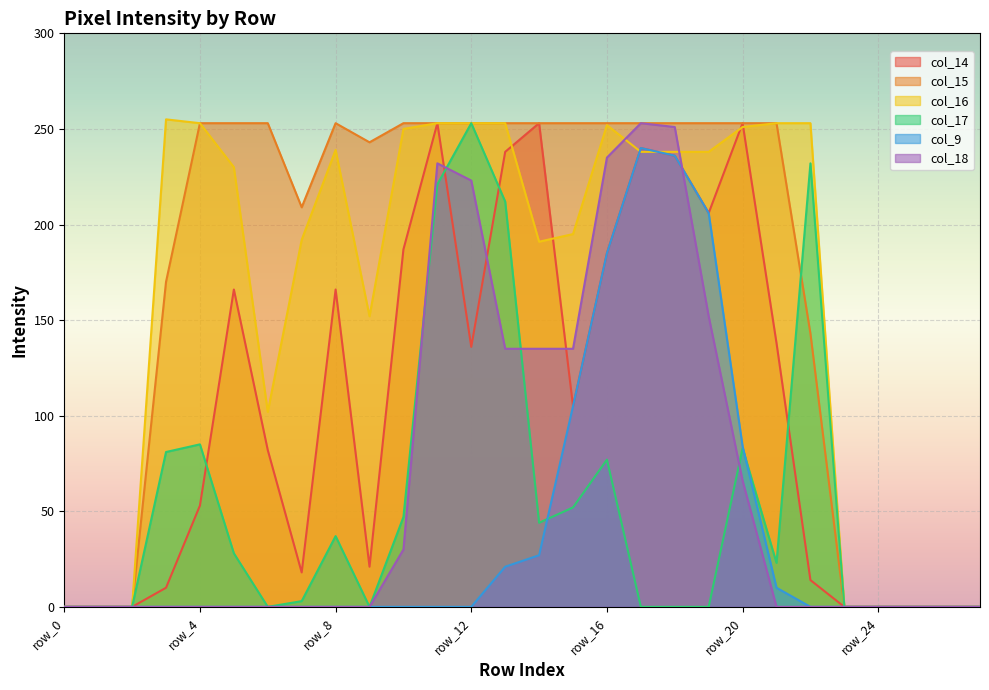

What is the difference between the col_17 values at row_12 and row_1?

253